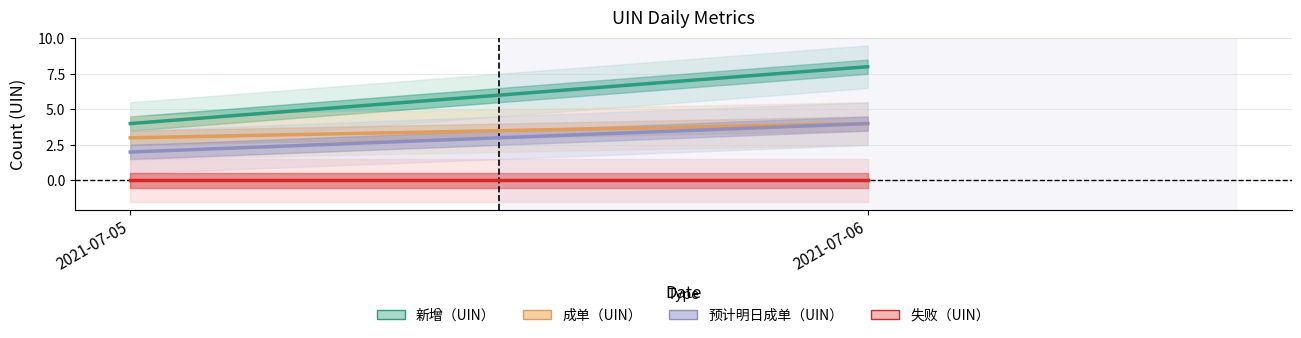

Which series has the largest range (max minus min)?

新增（UIN）